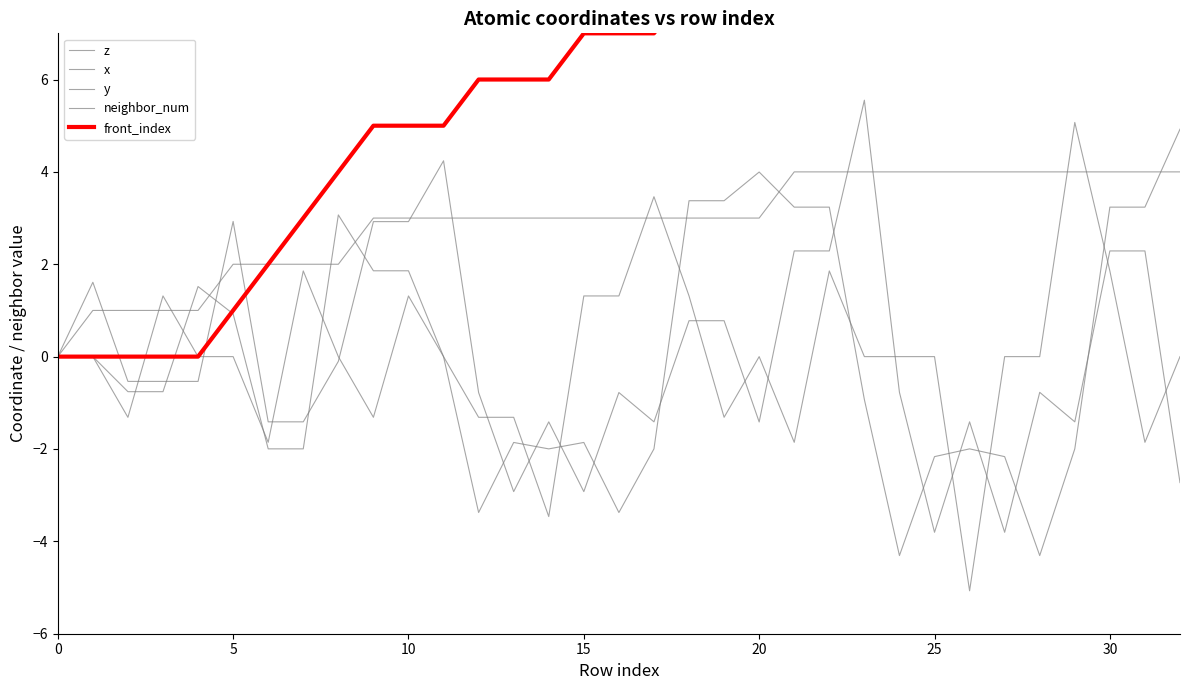

True or false: x has more than 1 points higher than both neighbors.

True